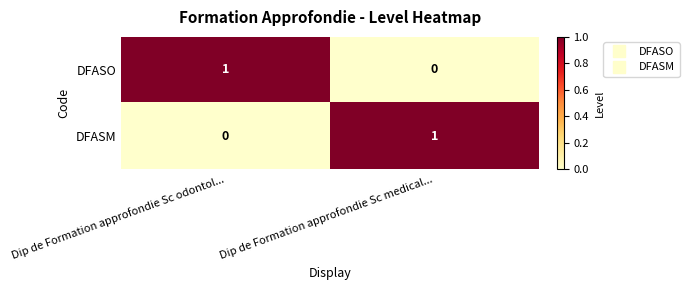

Reading left to right, what are all the values shown in this chart?

DFASO: 1	0
DFASM: 0	1